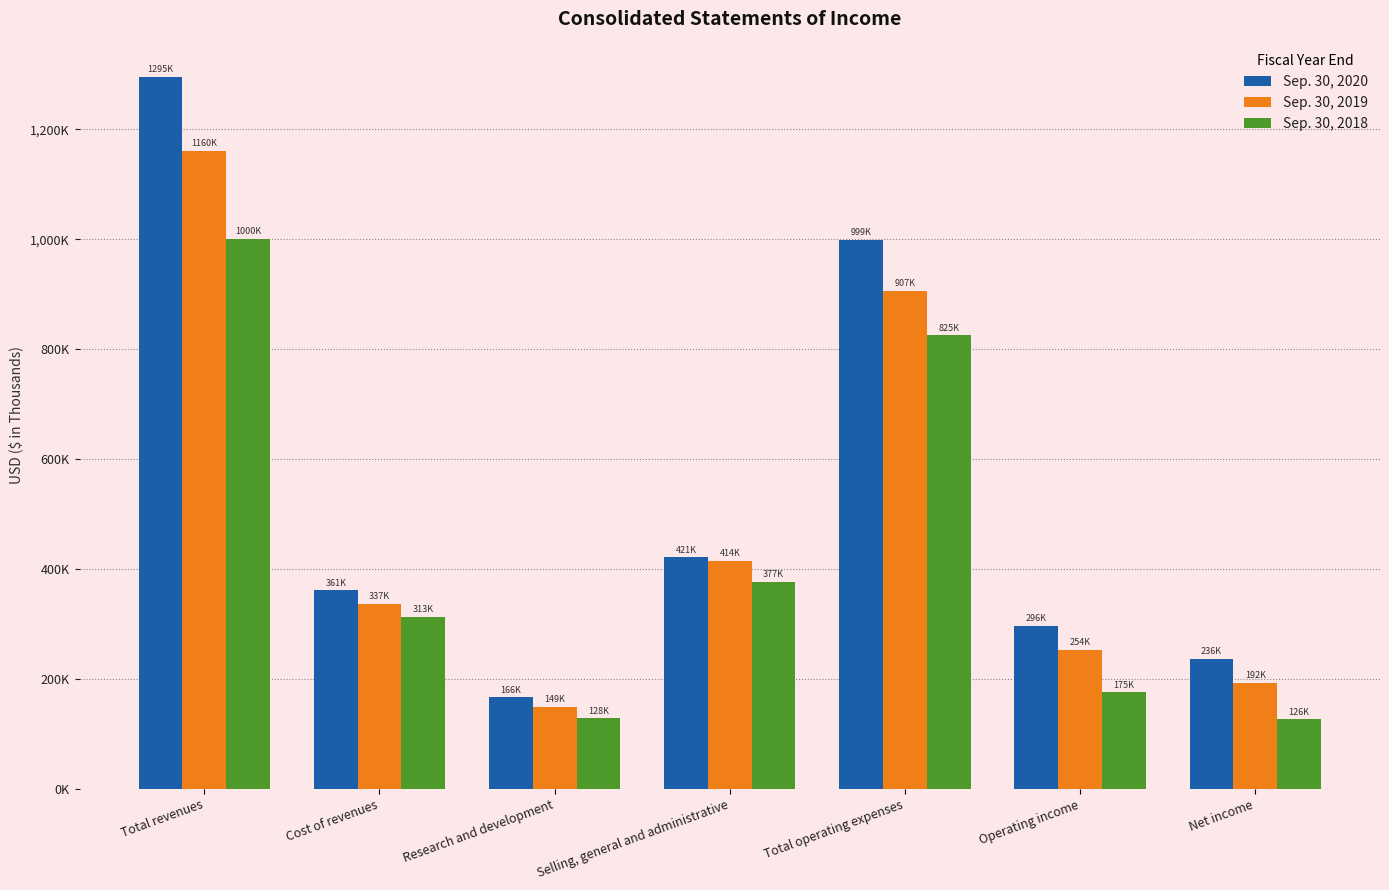

At which label does Sep. 30, 2020 reach its minimum?

Research and development